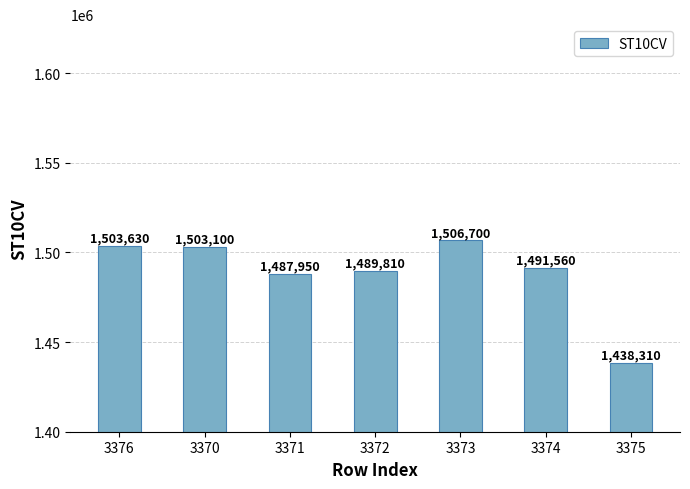

What is the sum of the values at 3376 and 3375?

2941940